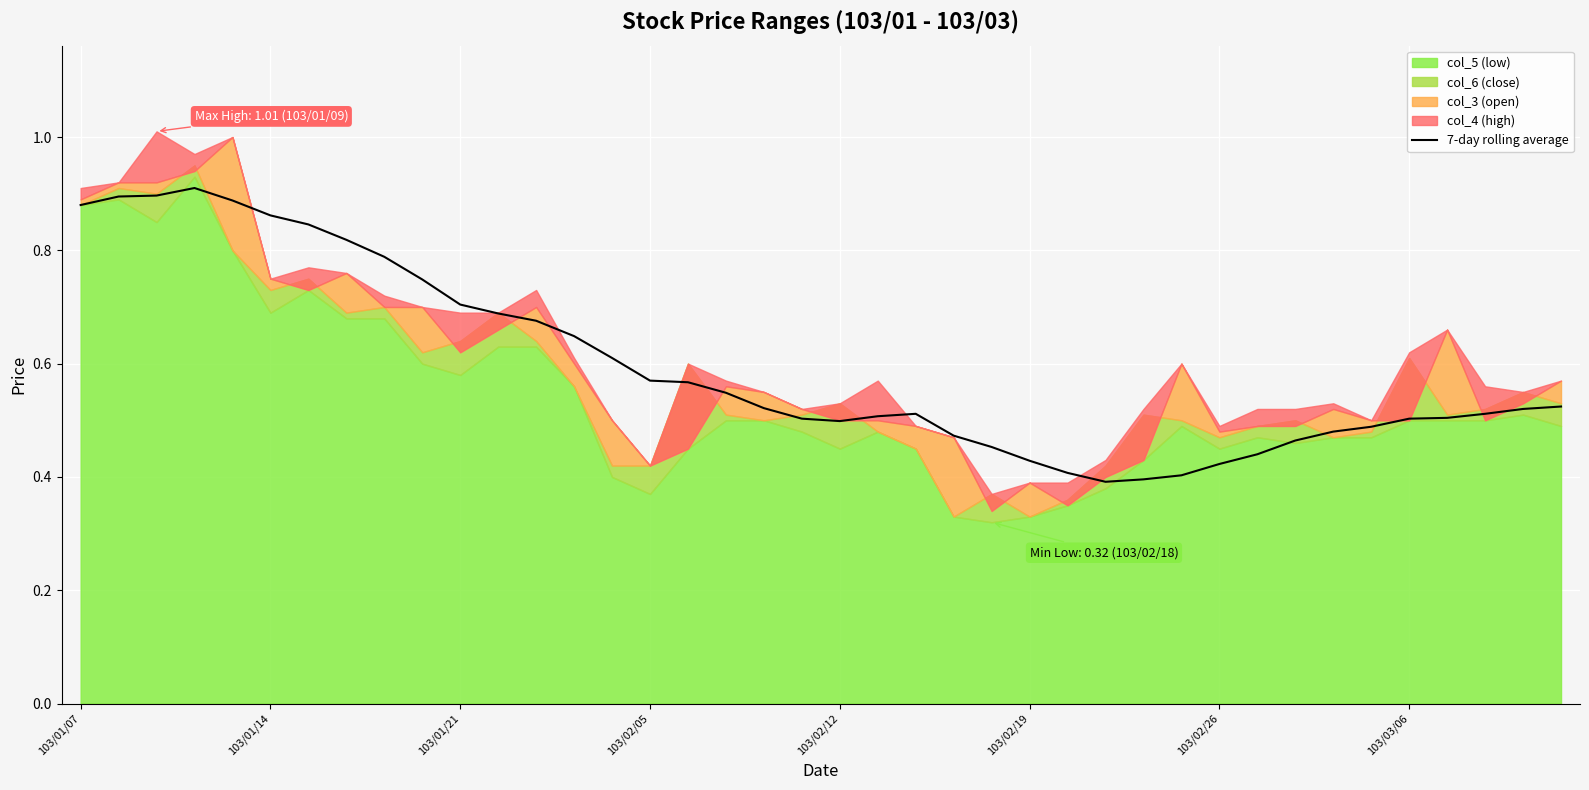

True or false: 7-day rolling average has a value of 0.7 at 103/01/21.

True